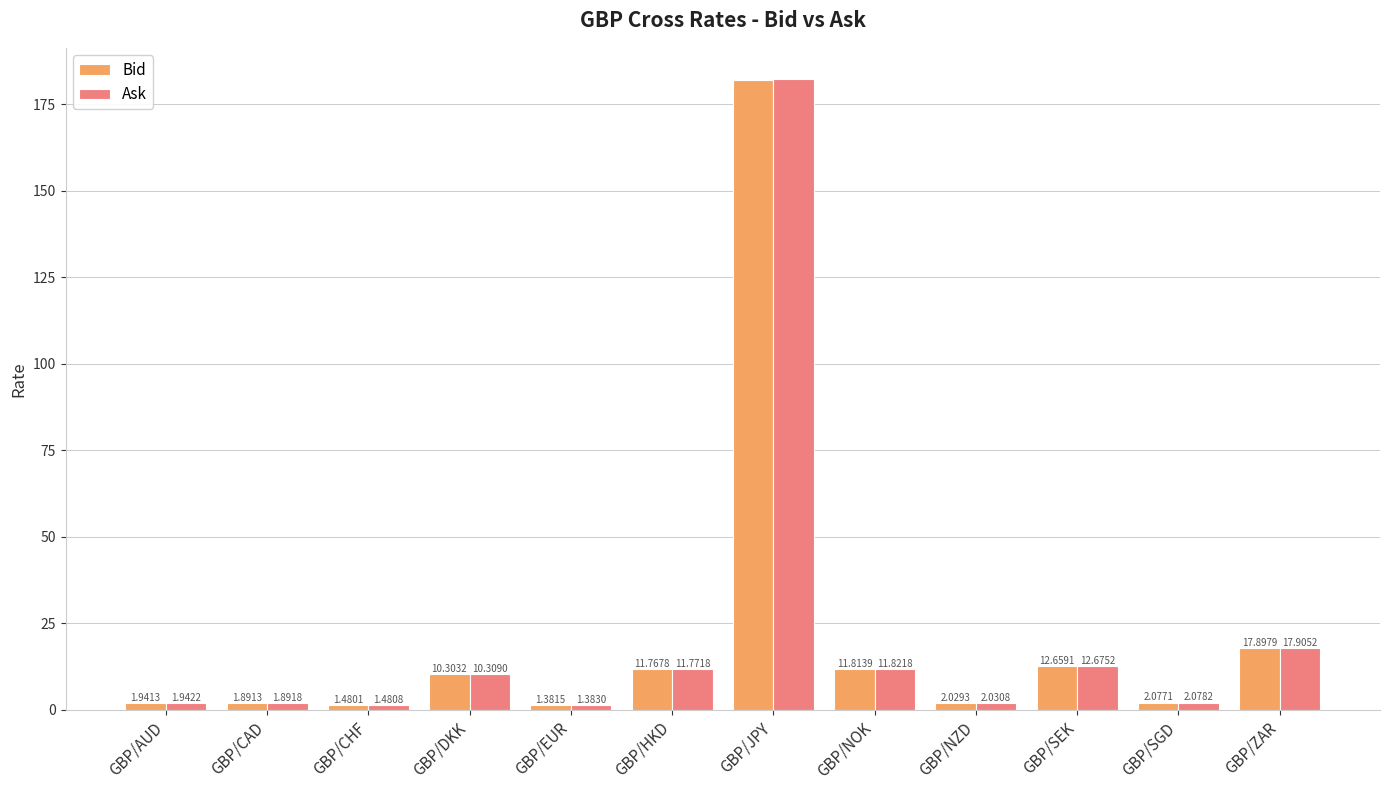

What is the sum of all Bid values?

257.3